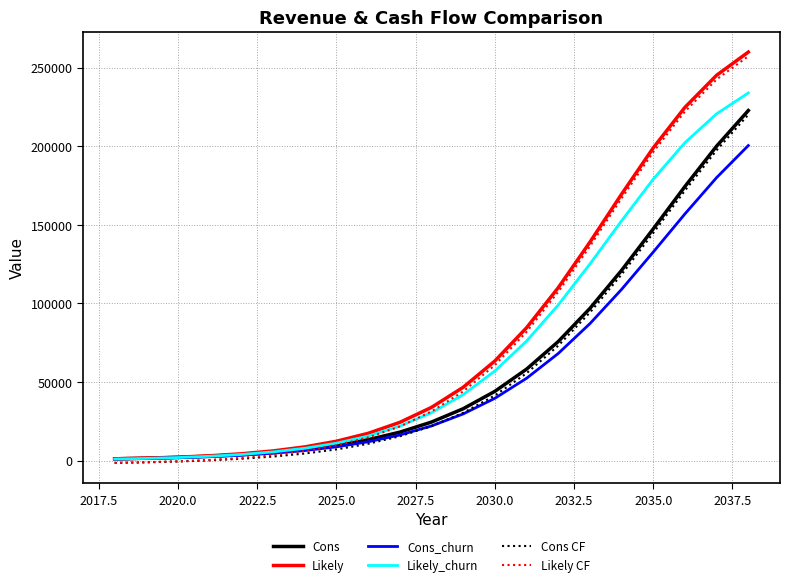

What is the highest value of the Cons CF series?

220086.3